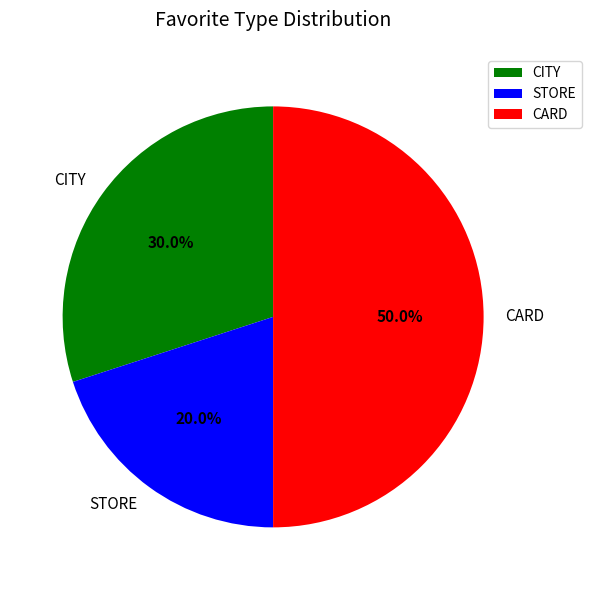

Is it true that CARD is 50% of the pie?

True